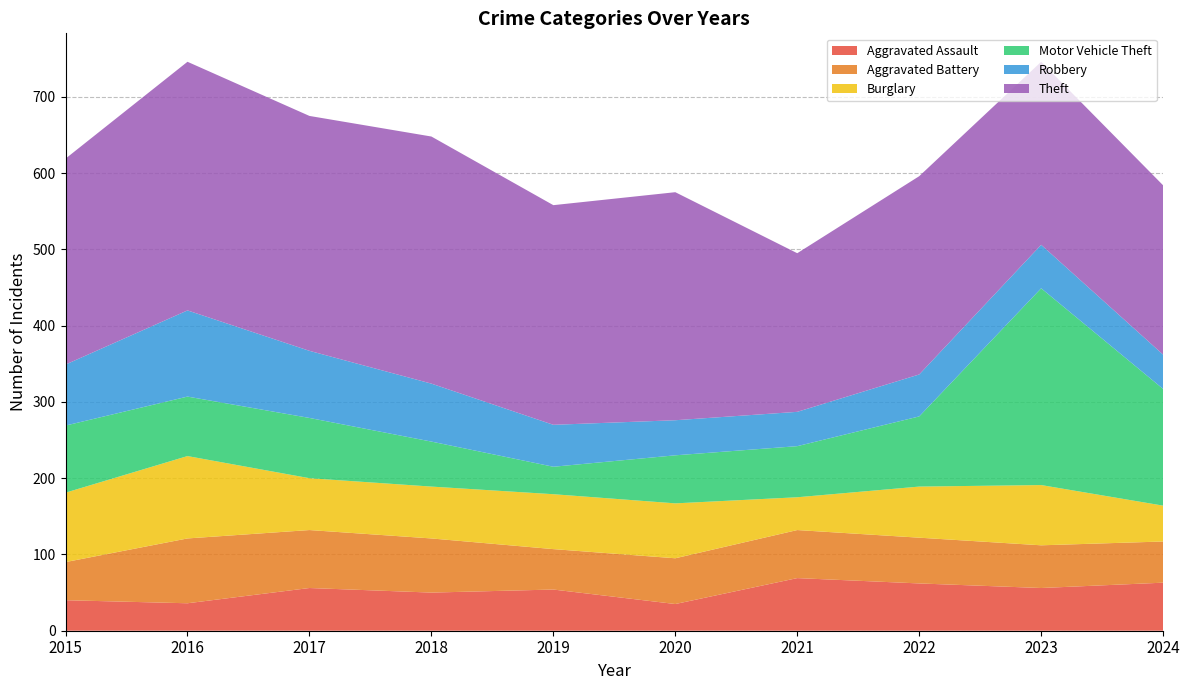

Reading right to left, extract all data points from this chart.

Aggravated Assault: 2024=63	2023=56	2022=62	2021=69	2020=35	2019=54	2018=50	2017=56	2016=36	2015=40
Aggravated Battery: 2024=54	2023=56	2022=60	2021=63	2020=60	2019=53	2018=71	2017=76	2016=85	2015=50
Burglary: 2024=47	2023=79	2022=67	2021=43	2020=72	2019=72	2018=68	2017=68	2016=108	2015=91
Motor Vehicle Theft: 2024=153	2023=258	2022=92	2021=67	2020=63	2019=36	2018=59	2017=79	2016=78	2015=88
Robbery: 2024=45	2023=57	2022=55	2021=45	2020=46	2019=55	2018=76	2017=88	2016=113	2015=80
Theft: 2024=222	2023=240	2022=260	2021=208	2020=299	2019=288	2018=324	2017=308	2016=326	2015=270